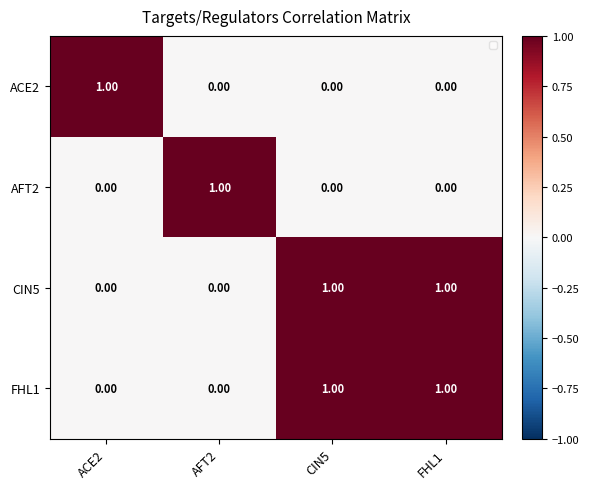

At how many categories does at least one series exceed 0?

4